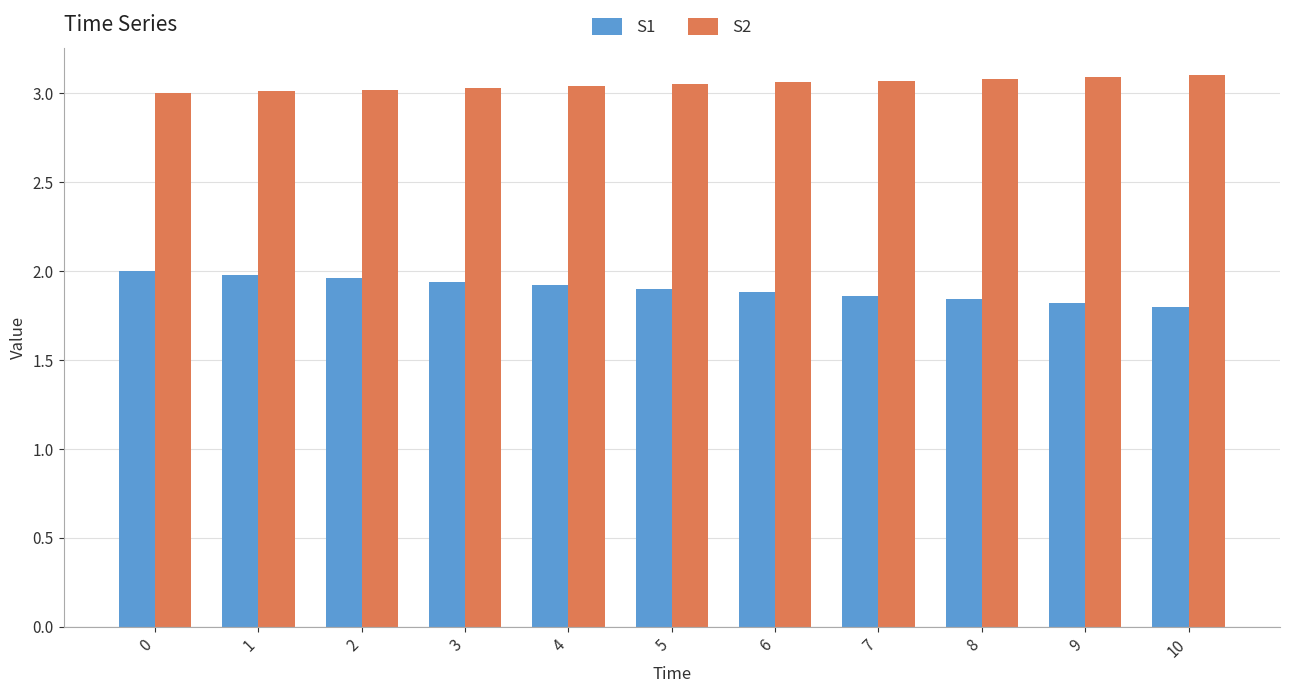

List the series in order of their peak value, lowest first.

S1, S2